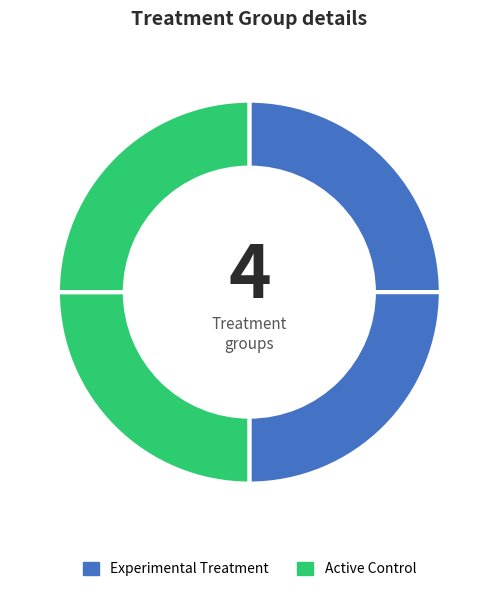

Count the number of slices in the pie.

4